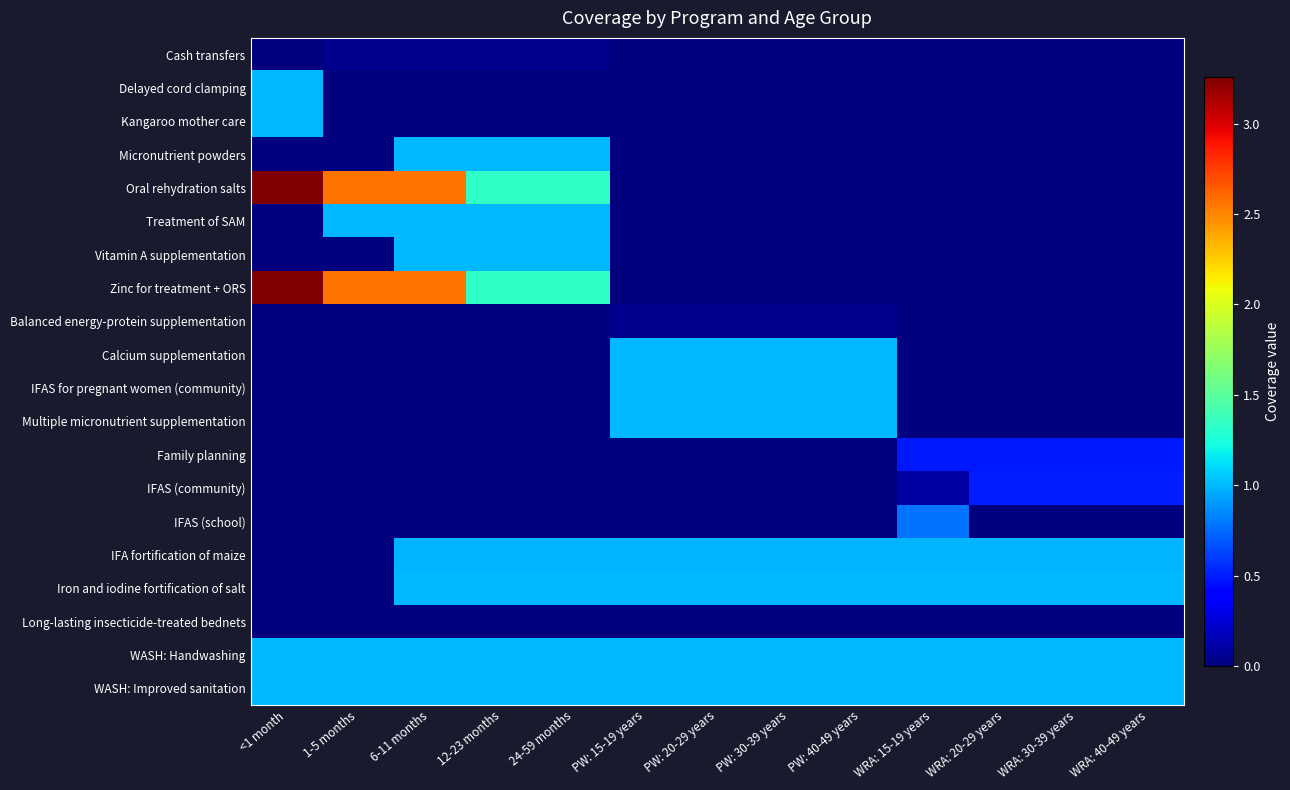

What is the difference between the highest and lowest values at PW: 20-29 years?

1.0